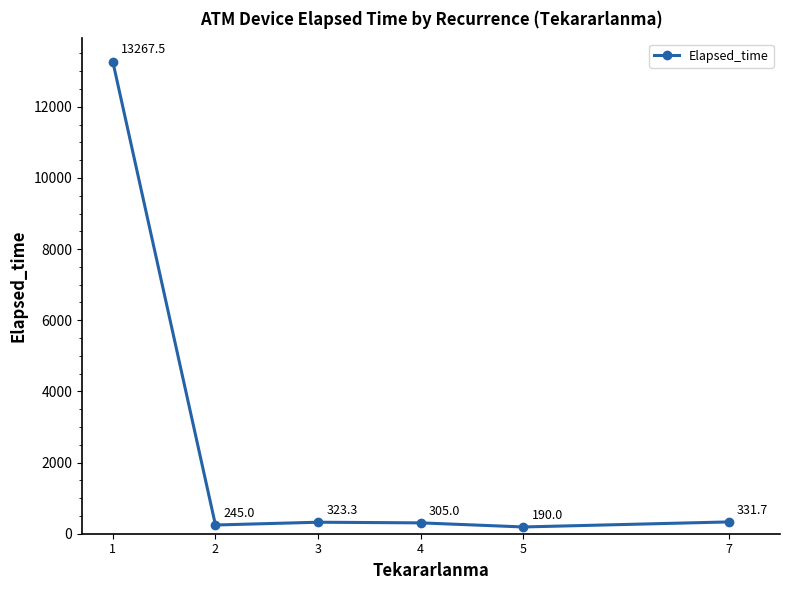

What is the value of the 2nd point from the left?

245.0